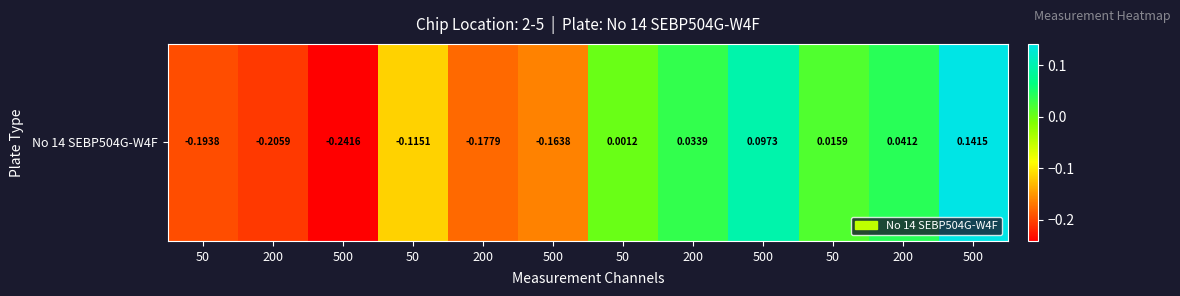

What is the difference between the maximum and minimum values?

0.4